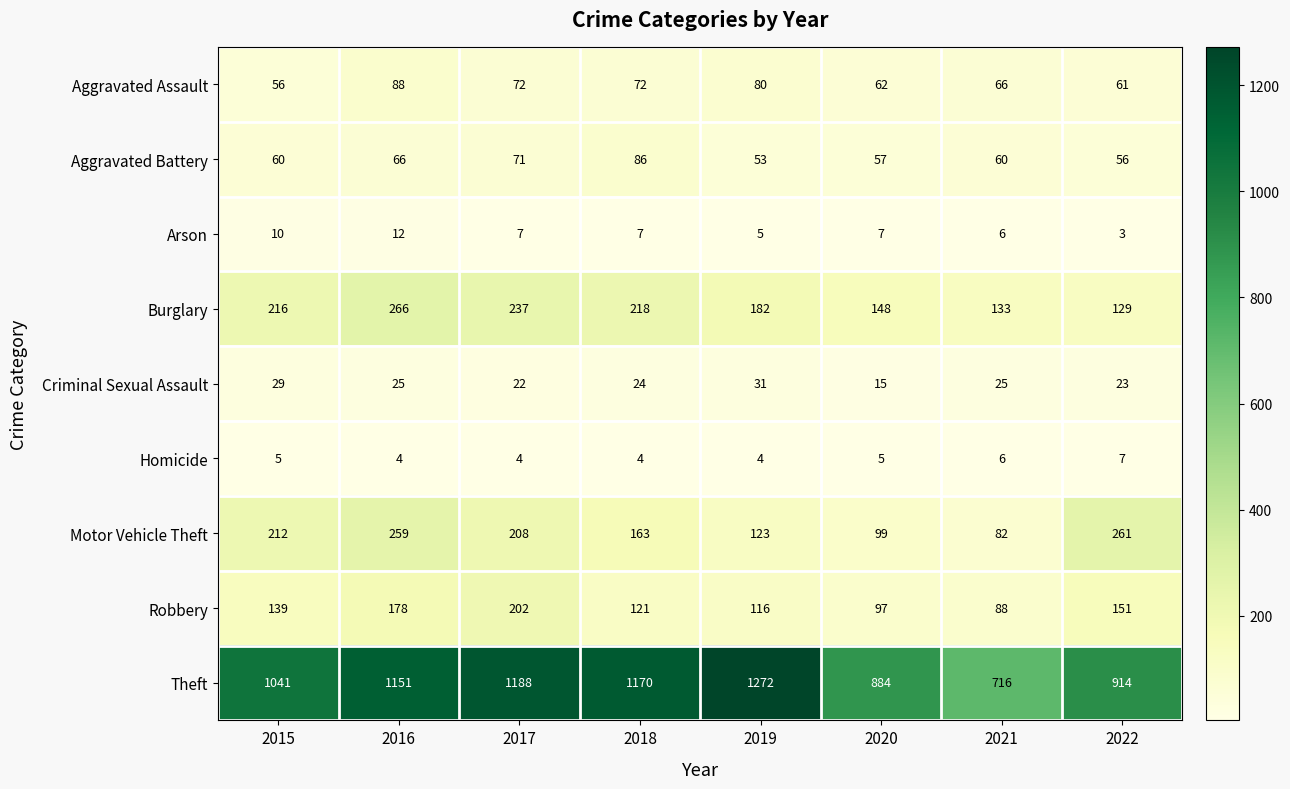

Between 2016 and 2018, which series saw the biggest shift?

Motor Vehicle Theft